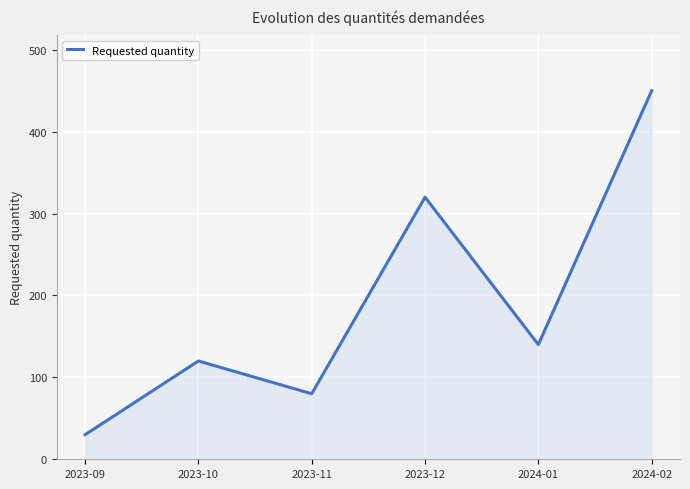

What position from the left is 2024-02?

6